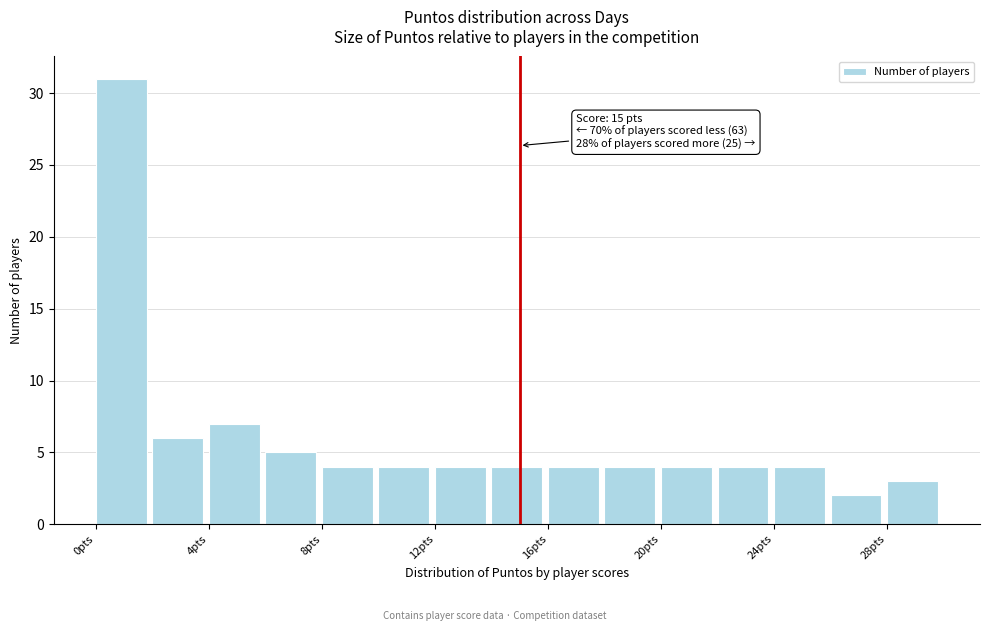

Which range on the x-axis has the tallest bar?

0 to 2